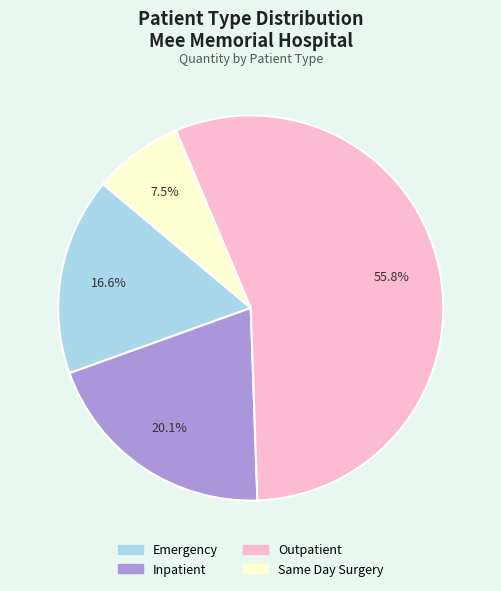

True or false: Inpatient accounts for 27% of the total.

False